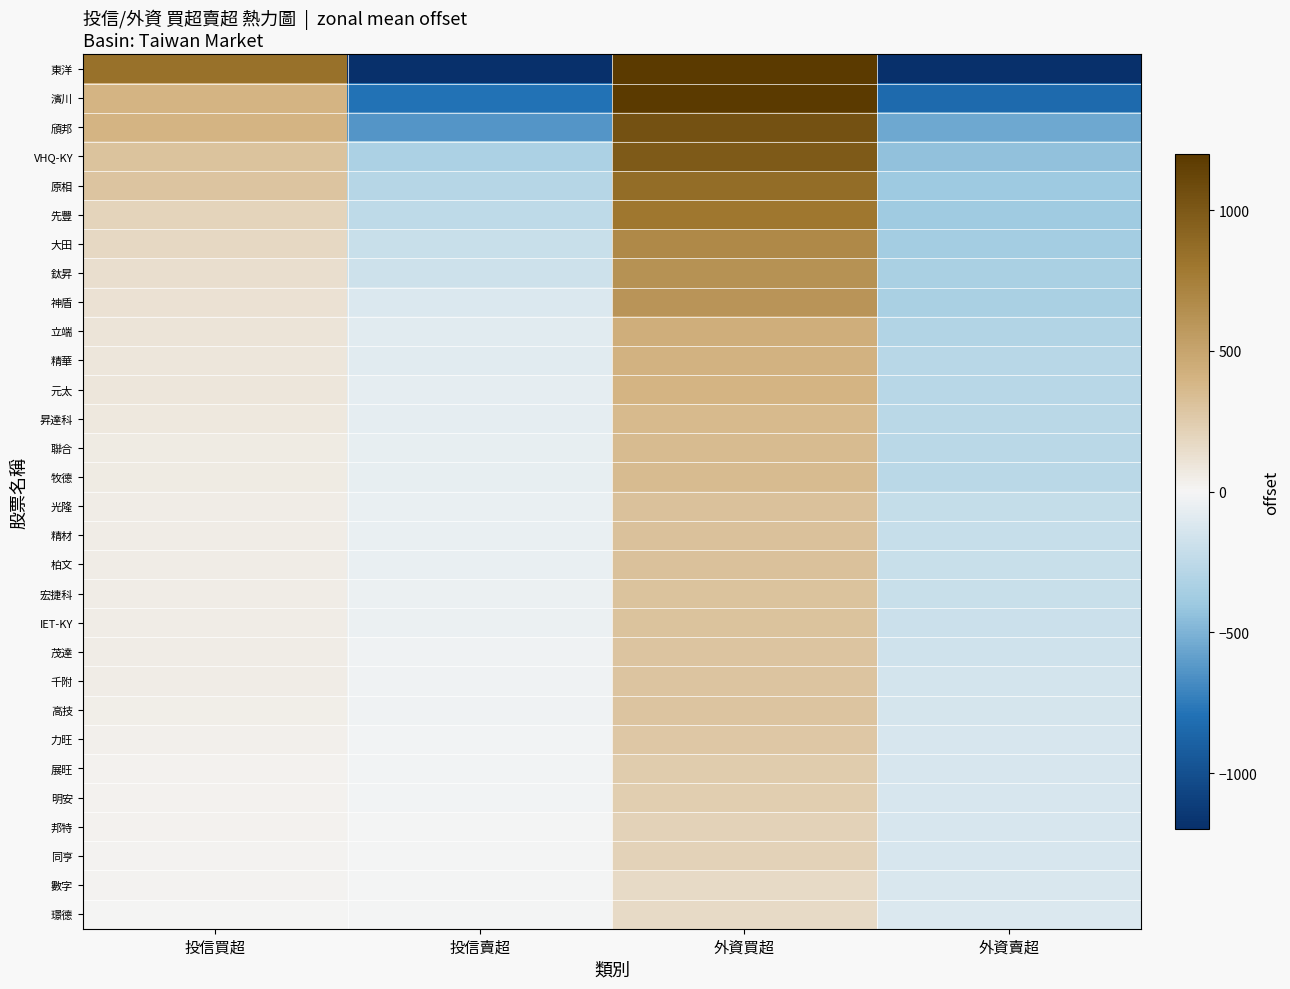

What is the maximum value shown in the chart?

4597